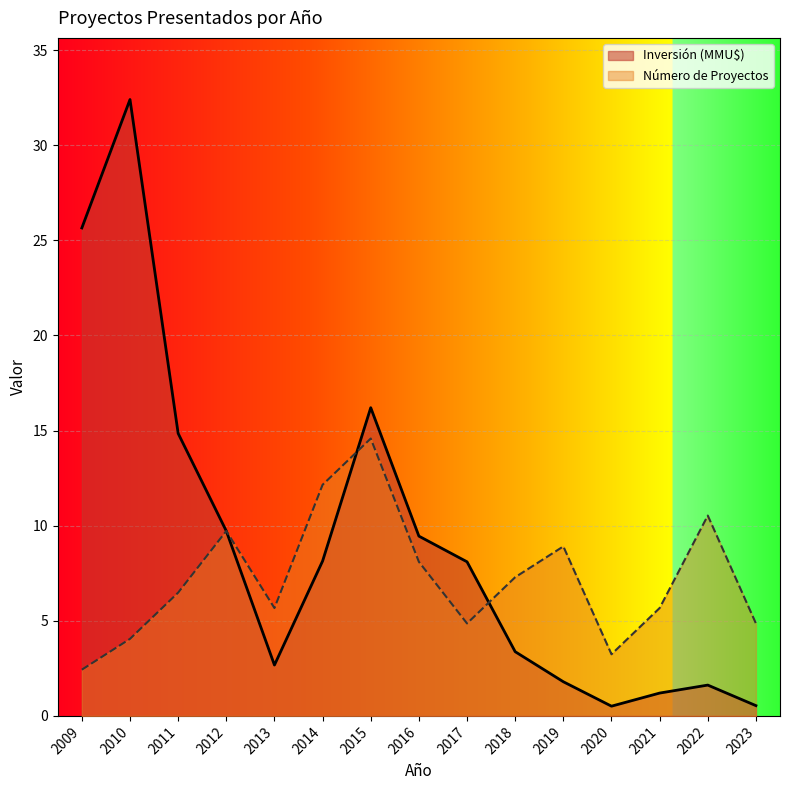

Reading left to right, extract all data points from this chart.

Número de Proyectos: 2.4	4.0	6.5	9.7	5.7	12.2	14.6	8.1	4.9	7.3	8.9	3.2	5.7	10.5	4.9
Inversión (MMU$): 25.7	32.4	14.8	9.7	2.7	8.1	16.2	9.5	8.1	3.4	1.8	0.5	1.2	1.6	0.5